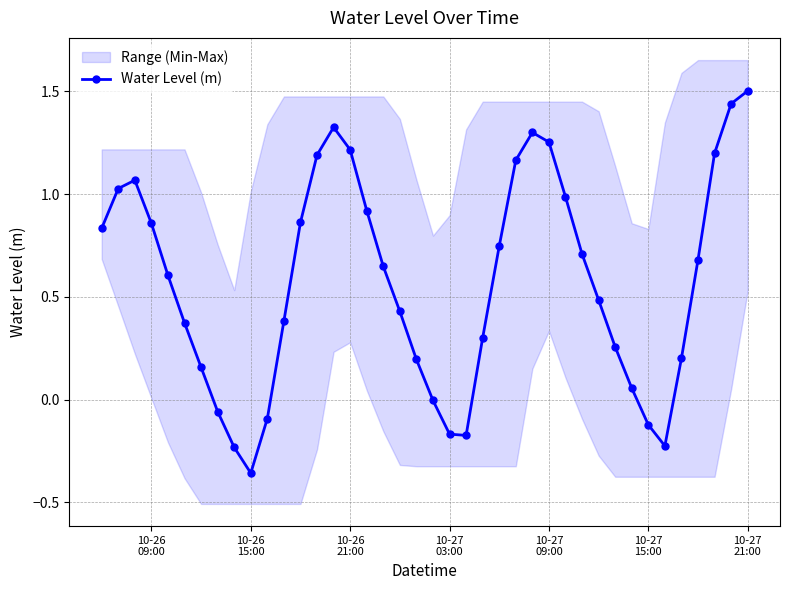

True or false: there are more than 2 points higher than both neighbors.

True